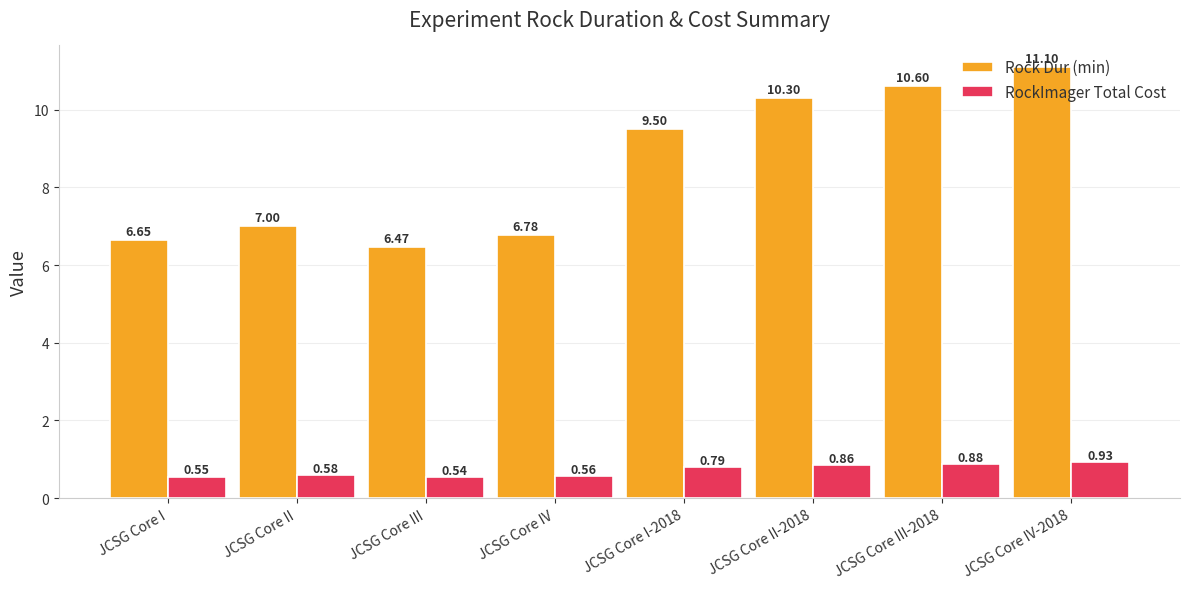

Which category has the lowest value across all series?

JCSG Core III